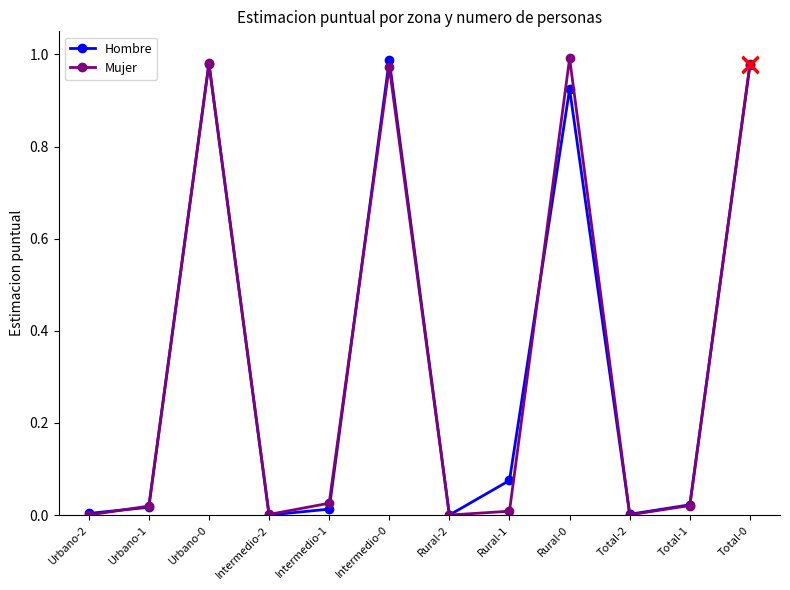

What is the label of the 8th point from the left?

Rural-1